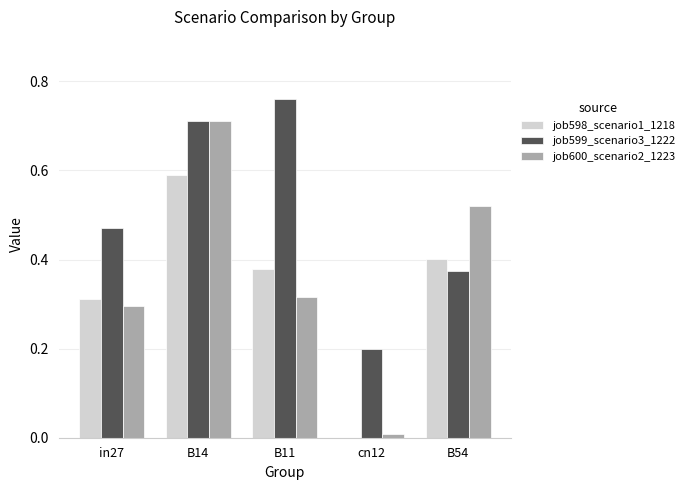

What is the sum of all job598_scenario1_1218 values?

1.7